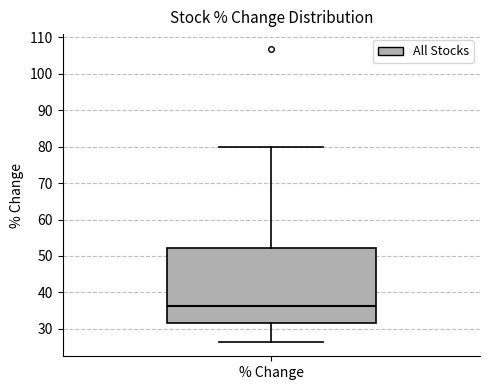

Transcribe this box plot: give where the median line is, the range the box spans, and where the two whiskers end, as read against the y-axis. The values are not printed on the chart, so give them approximately, as read against the axis.

median 36, box 31 to 52, whiskers 26 to 80